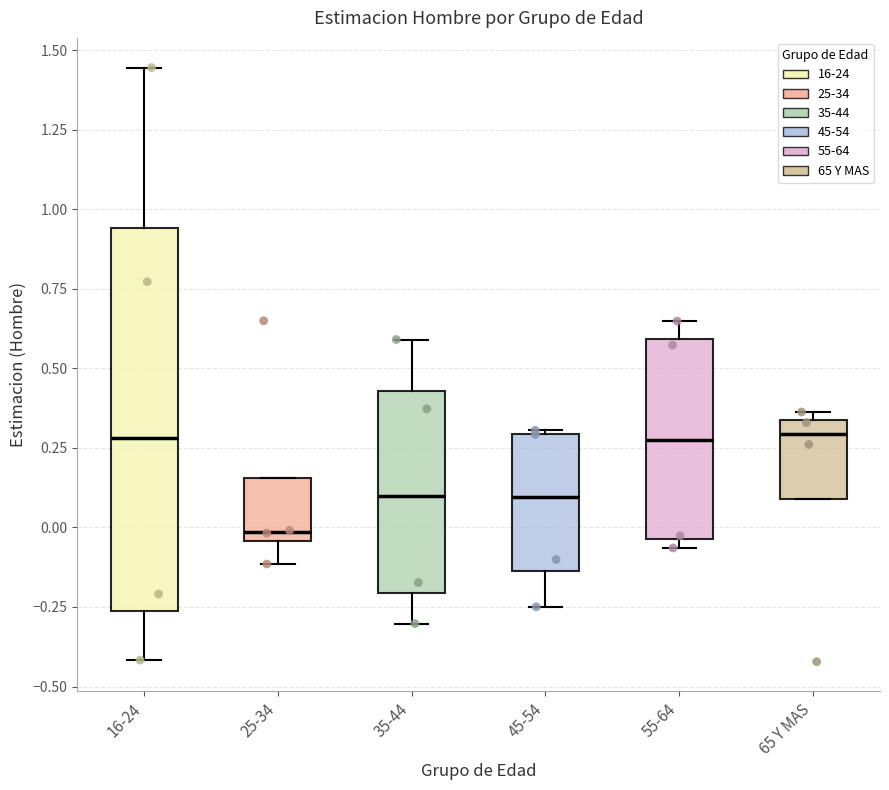

Which box's median line is the lowest?

25-34